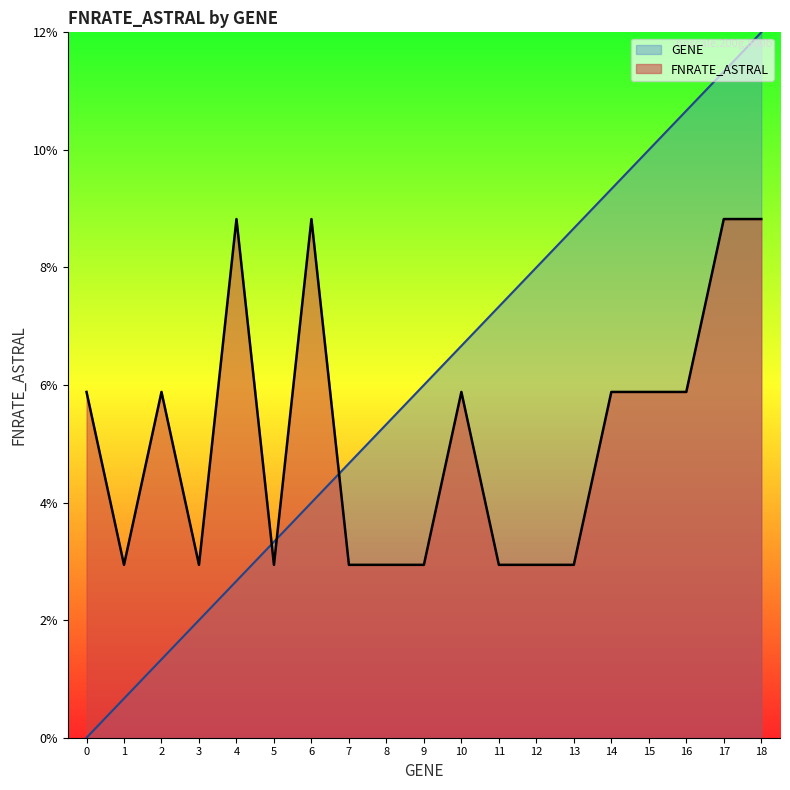

Reading left to right, what are all the values shown in this chart?

GENE: 0.0	0.0	0.0	0.0	0.0	0.0	0.0	0.0	0.1	0.1	0.1	0.1	0.1	0.1	0.1	0.1	0.1	0.1	0.1
FNRATE_ASTRAL: 0.1	0.0	0.1	0.0	0.1	0.0	0.1	0.0	0.0	0.0	0.1	0.0	0.0	0.0	0.1	0.1	0.1	0.1	0.1